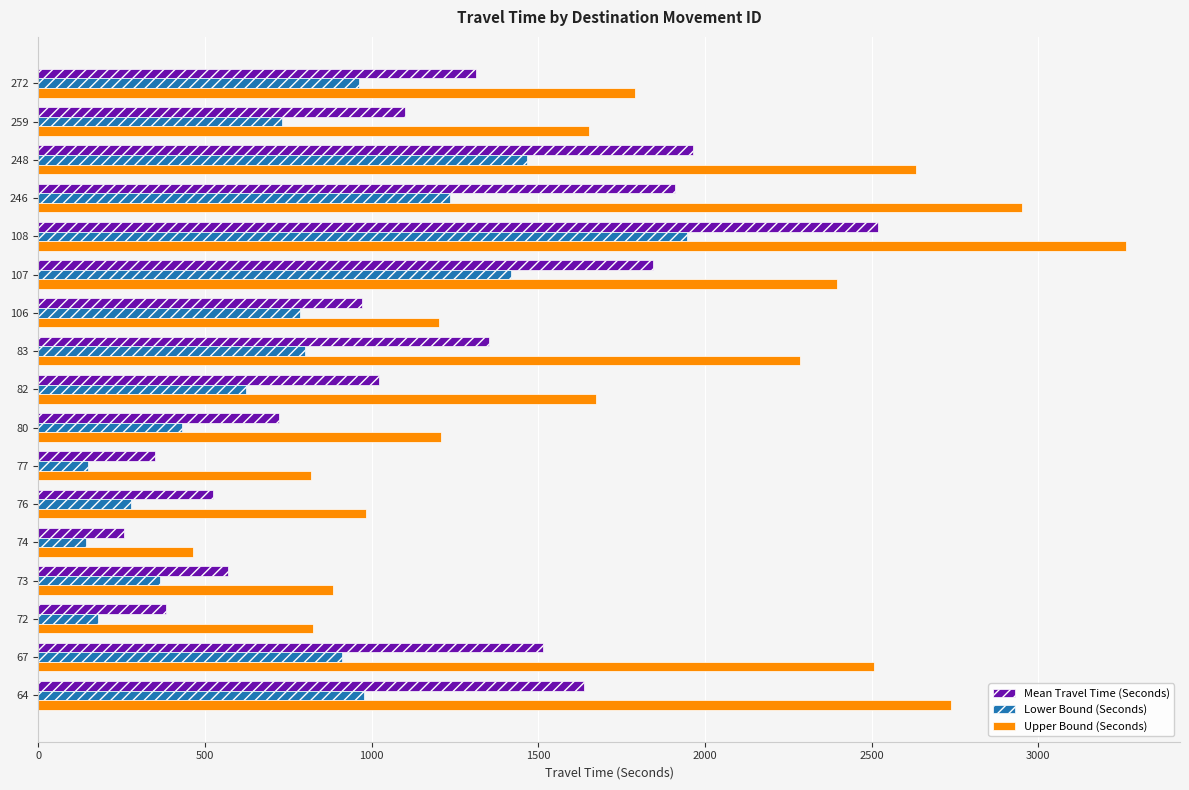

The value of Mean Travel Time (Seconds) at 83 is 1353. True or false?

True